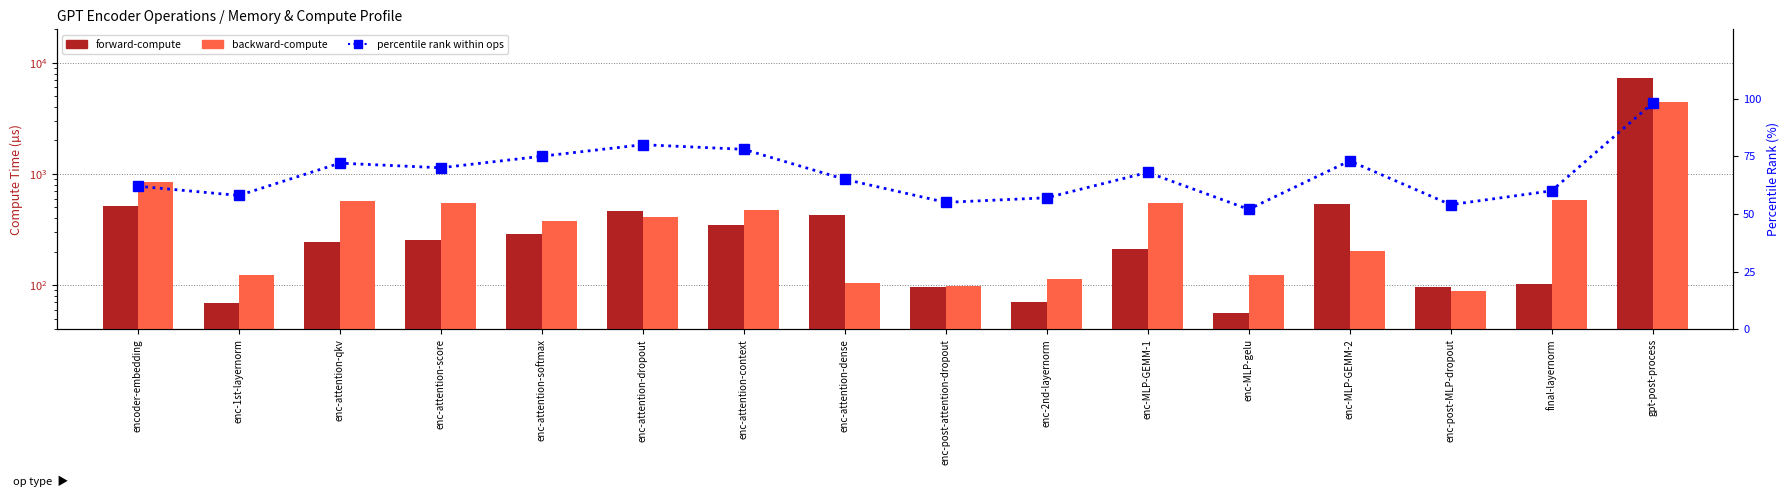

What is the smallest value displayed?

52.0